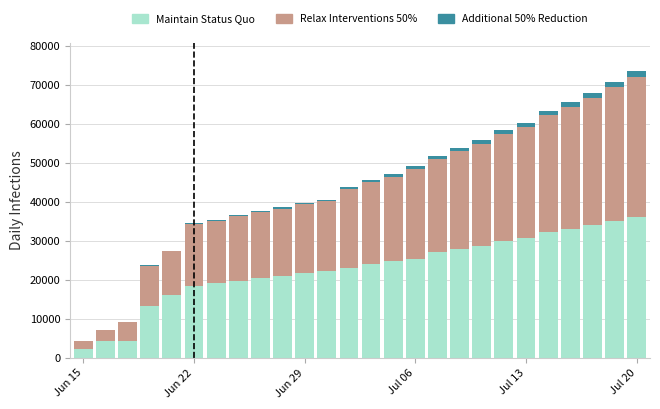

What is the lowest value of the Maintain Status Quo series?

2240.0